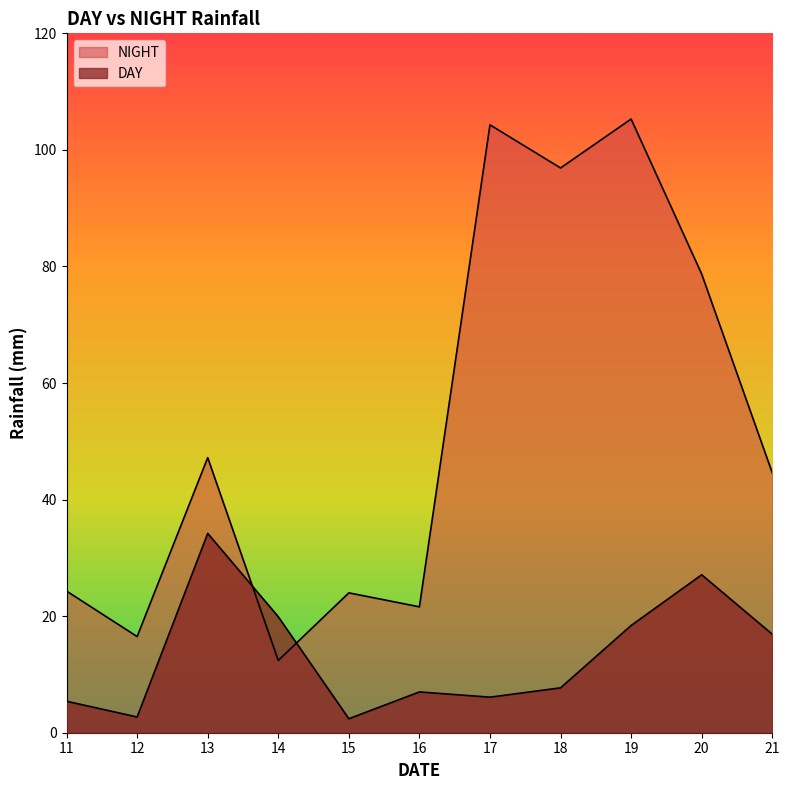

In DAY, how many points are higher than both neighbors (excluding endpoints)?

3